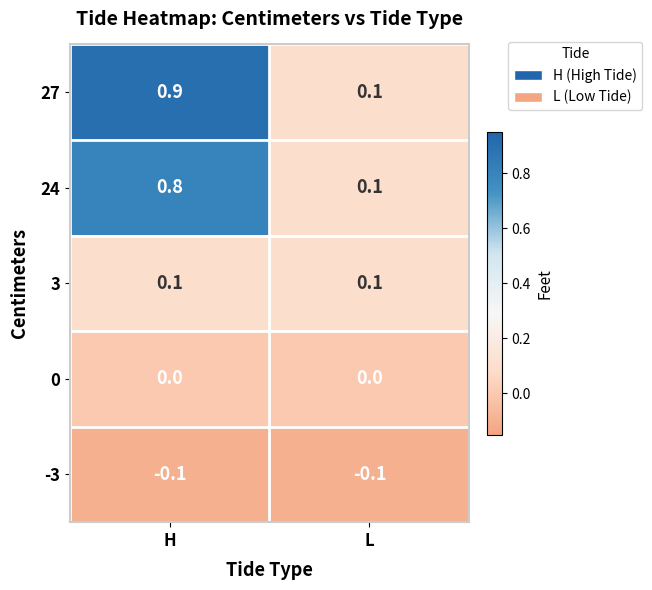

The 3 series shows 0.1 at H. True or false?

True